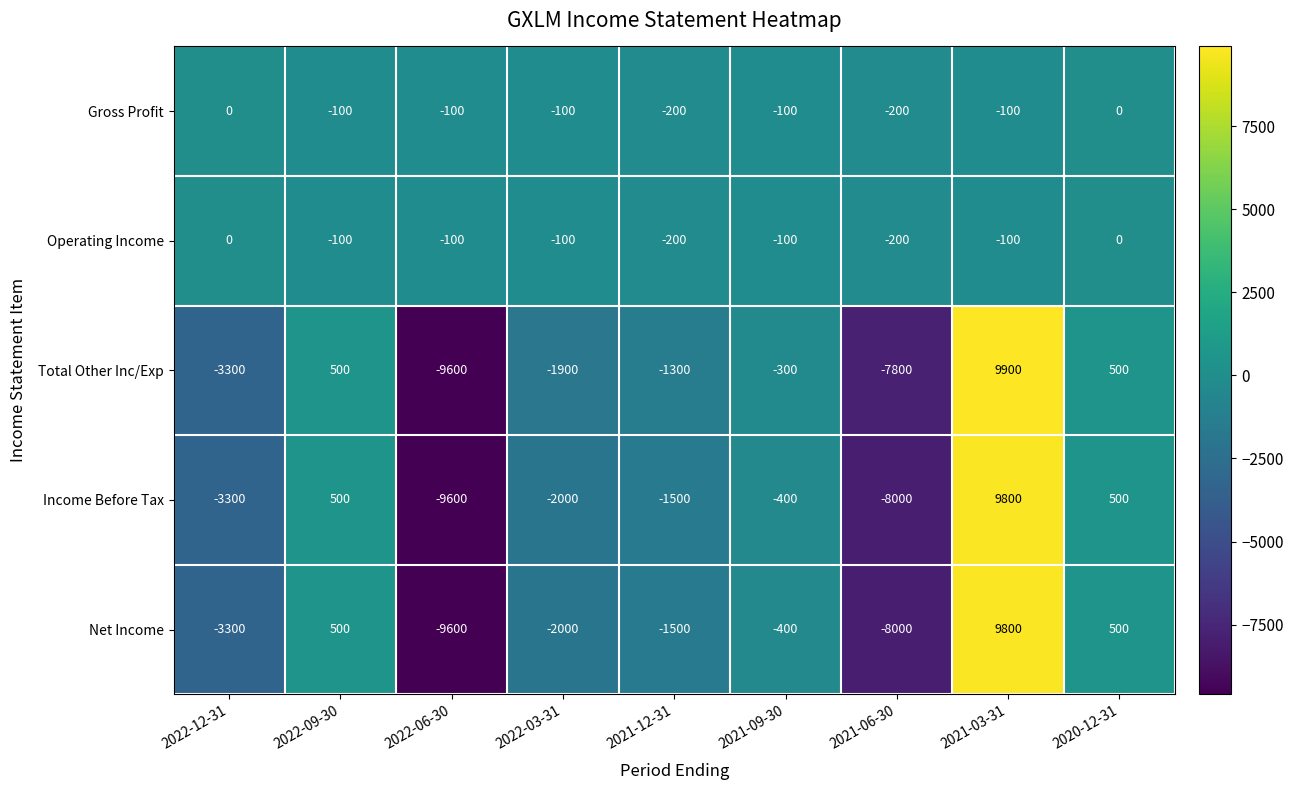

What is the difference between the maximum and minimum values in the Operating Income series?

200